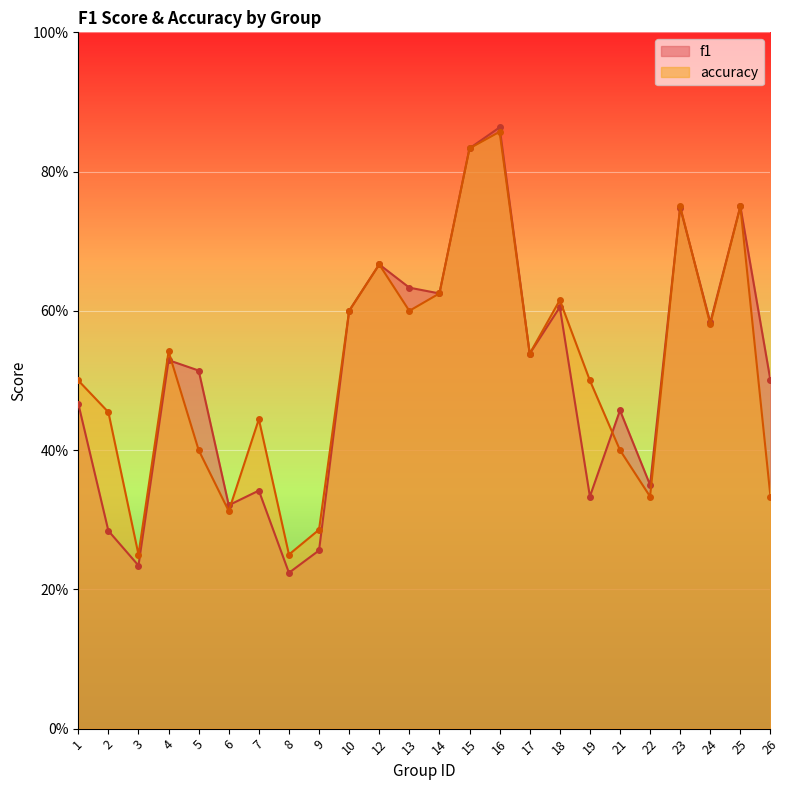

Reading left to right, extract all data points from this chart.

f1: 1=0.5	2=0.3	3=0.2	4=0.5	5=0.5	6=0.3	7=0.3	8=0.2	9=0.3	10=0.6	12=0.7	13=0.6	14=0.6	15=0.8	16=0.9	17=0.5	18=0.6	19=0.3	21=0.5	22=0.4	23=0.7	24=0.6	25=0.8	26=0.5
accuracy: 1=0.5	2=0.5	3=0.2	4=0.5	5=0.4	6=0.3	7=0.4	8=0.2	9=0.3	10=0.6	12=0.7	13=0.6	14=0.6	15=0.8	16=0.9	17=0.5	18=0.6	19=0.5	21=0.4	22=0.3	23=0.8	24=0.6	25=0.8	26=0.3